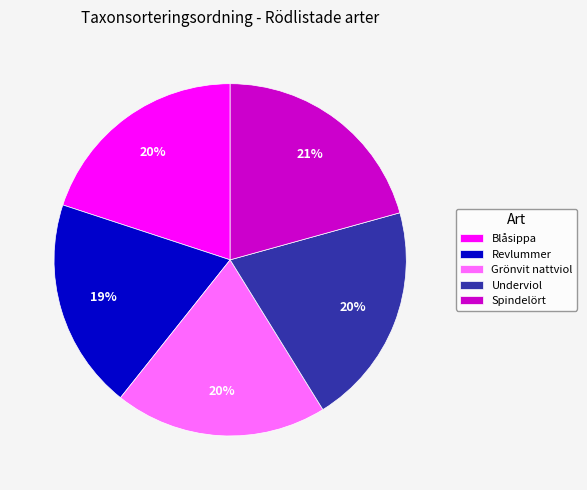

Do Spindelört and Revlummer together represent more than half of the pie?

No